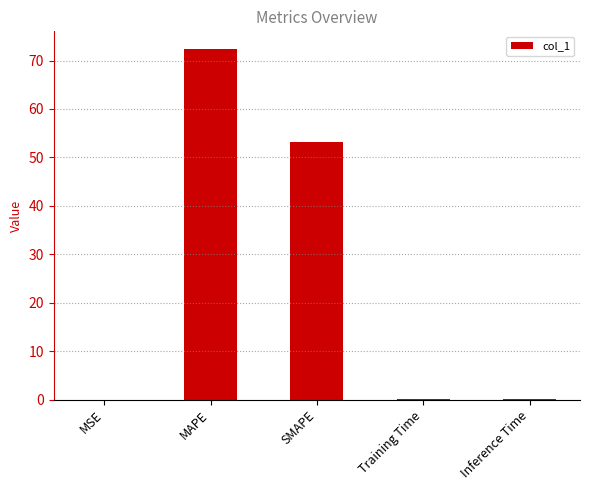

True or false: the data shows 108.4 at MAPE.

False